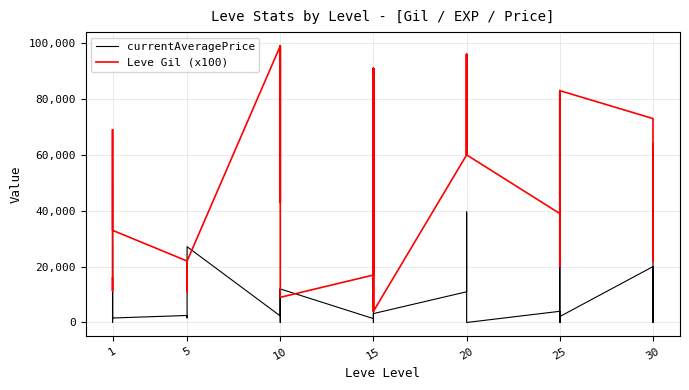

At which category is the sum across all series the highest?

20